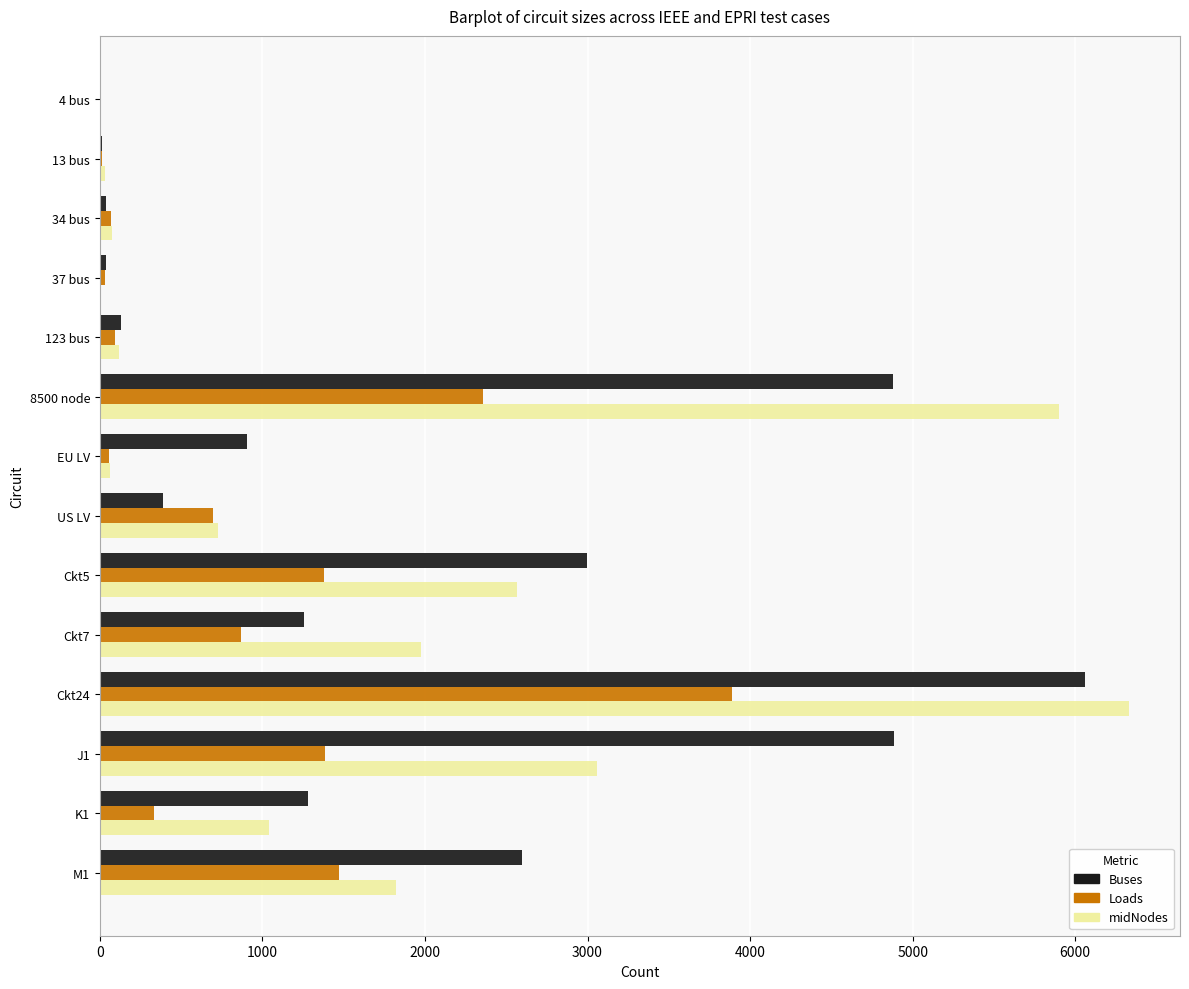

At which category is the sum across all series the highest?

Ckt24